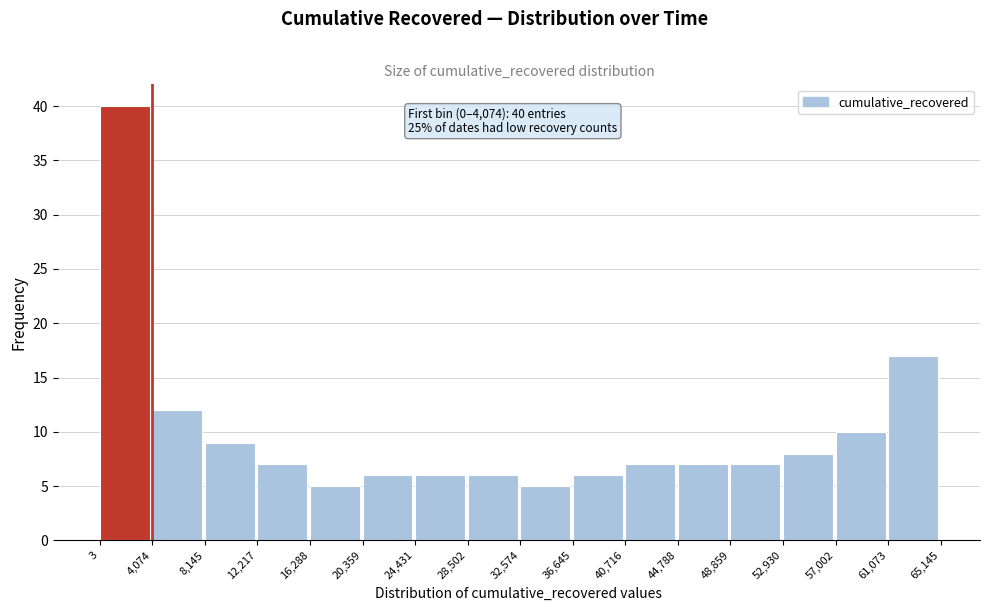

Which range on the x-axis has the tallest bar?

3 to 4,074